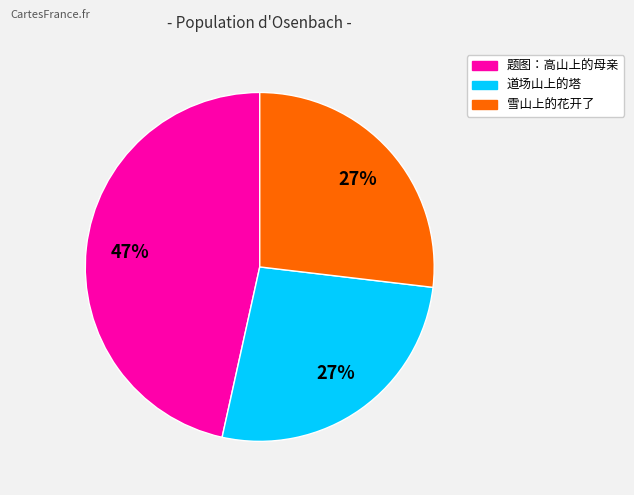

What is the largest slice in the pie chart?

题图：高山上的母亲